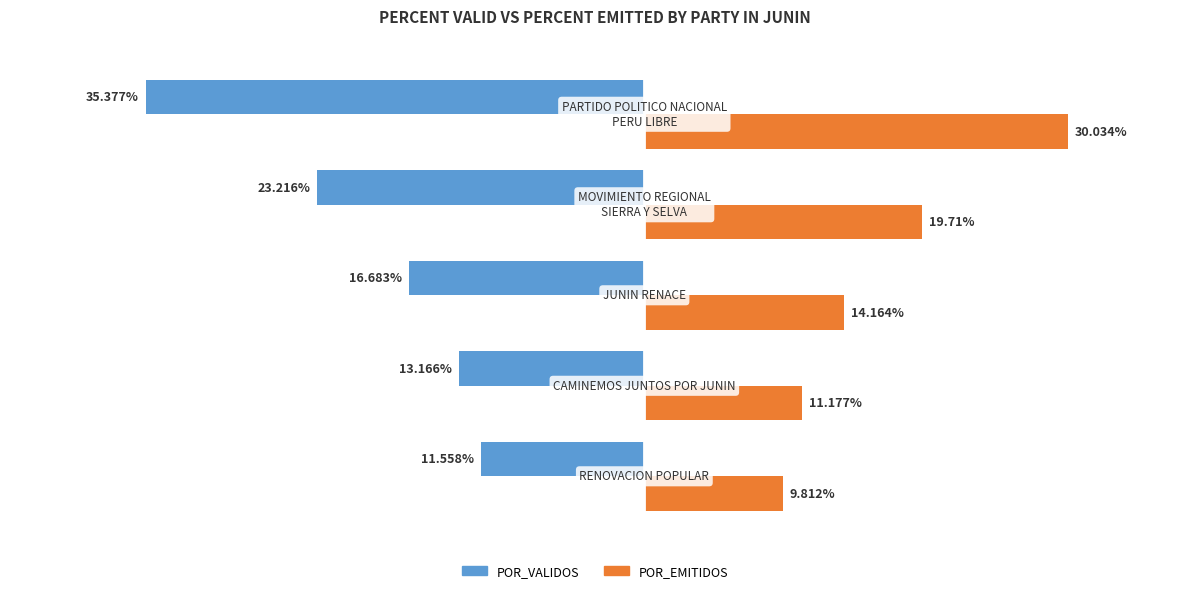

Which series has the largest total across all categories?

POR_EMITIDOS